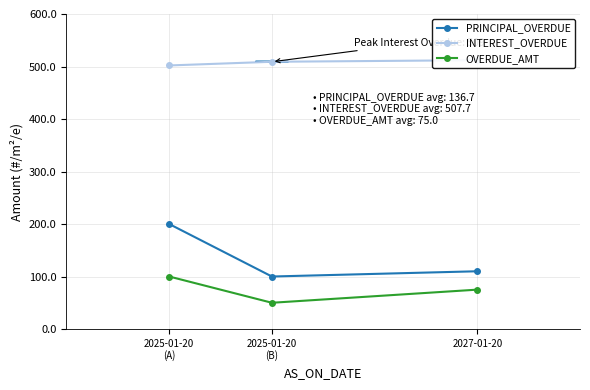

What are all the series names shown in the legend?

PRINCIPAL_OVERDUE, INTEREST_OVERDUE, OVERDUE_AMT